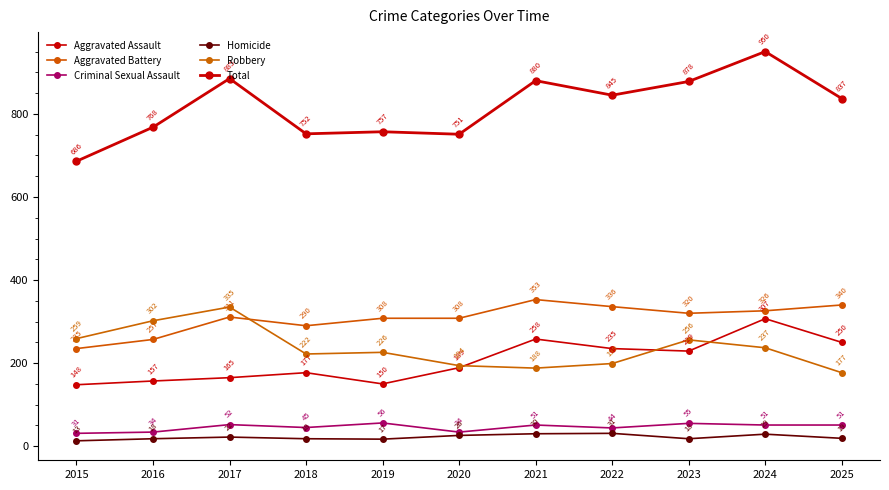

What is the difference between the maximum and minimum values in the Aggravated Assault series?

159